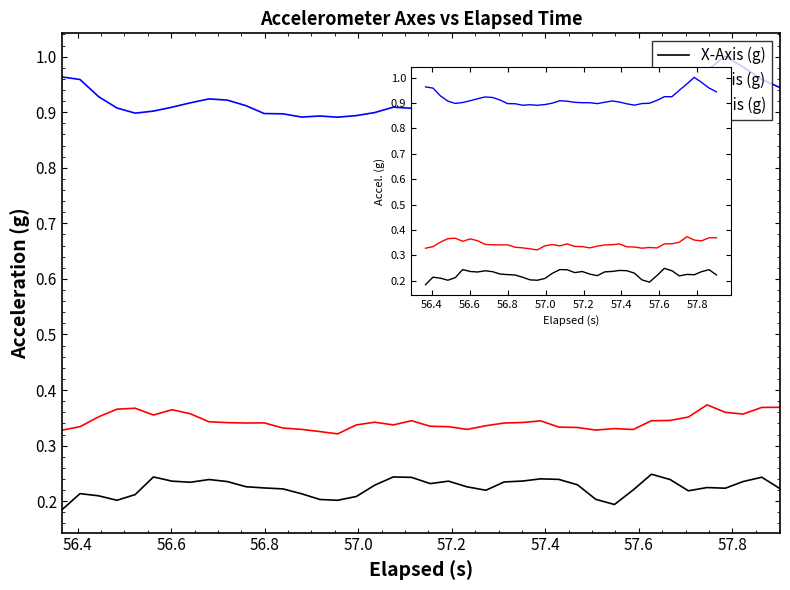

True or false: Z-Axis (g) and X-Axis (g) cross at least once.

False